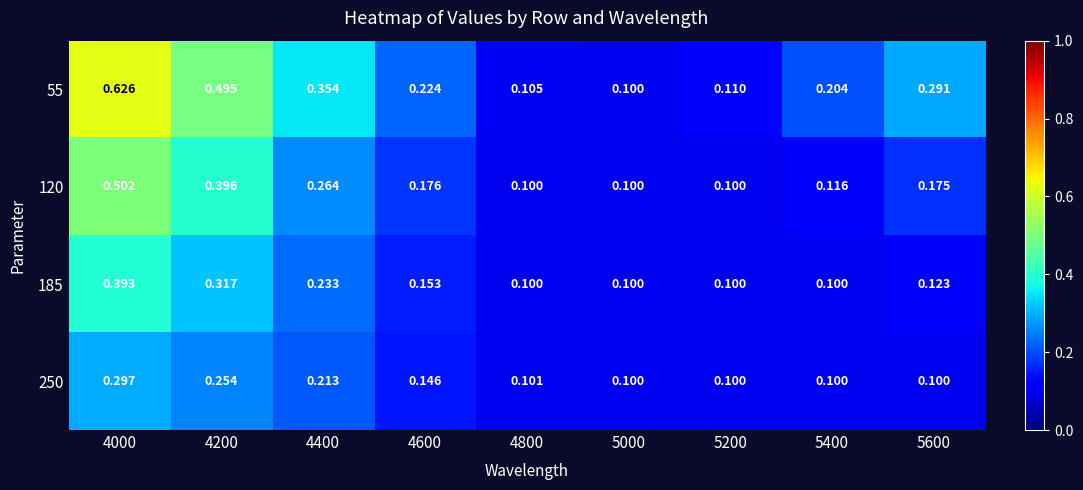

Is the value of 185 at 4000 greater than the value of 55 at 5200?

Yes